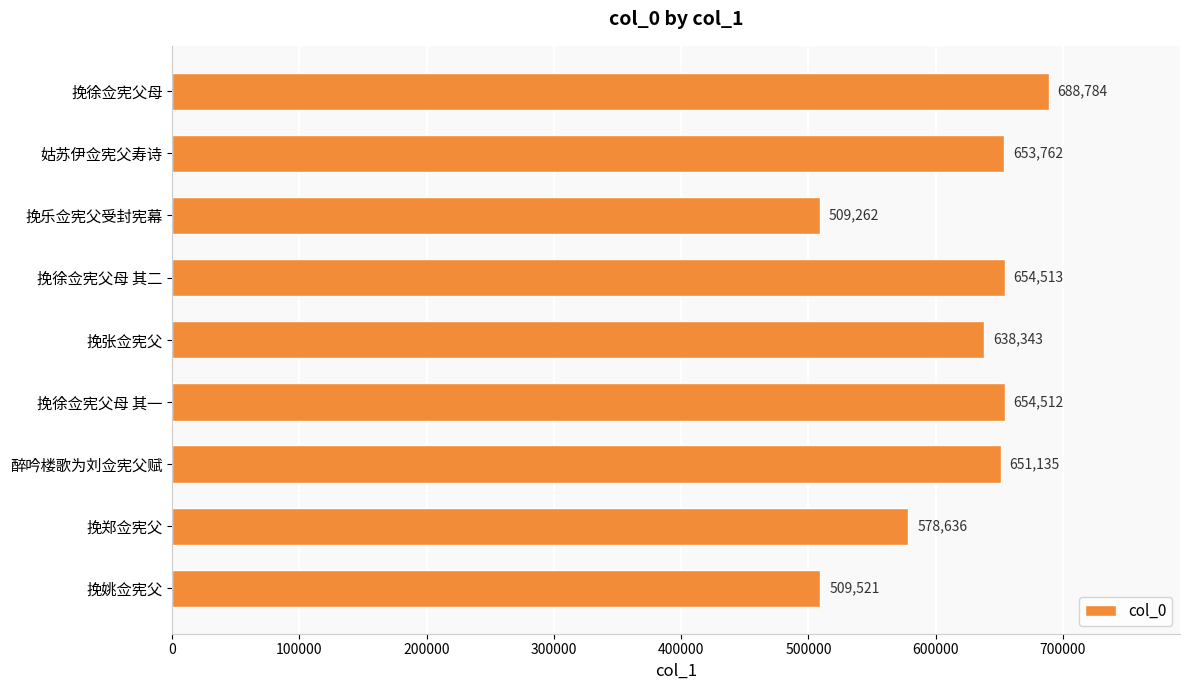

What is the minimum value shown in the chart?

509262